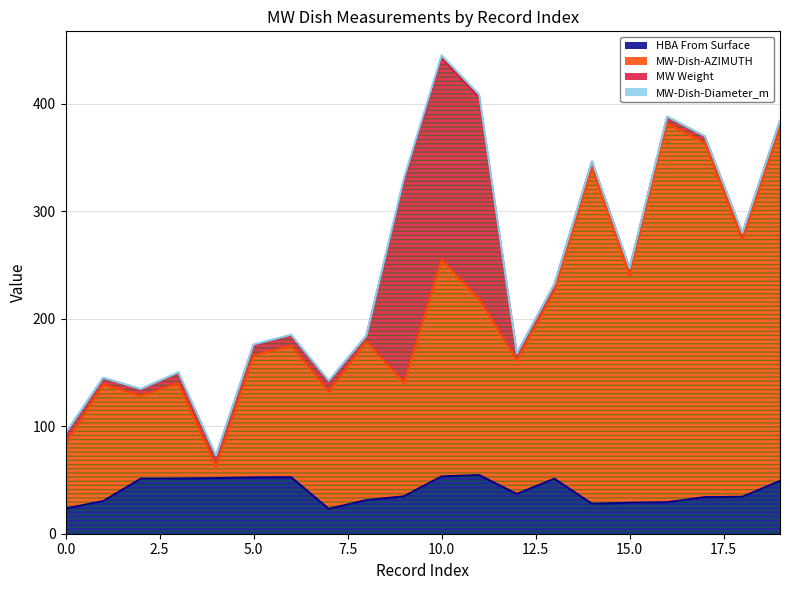

What is the difference between the second highest and second lowest values in the MW-Dish-AZIMUTH series?

294.5